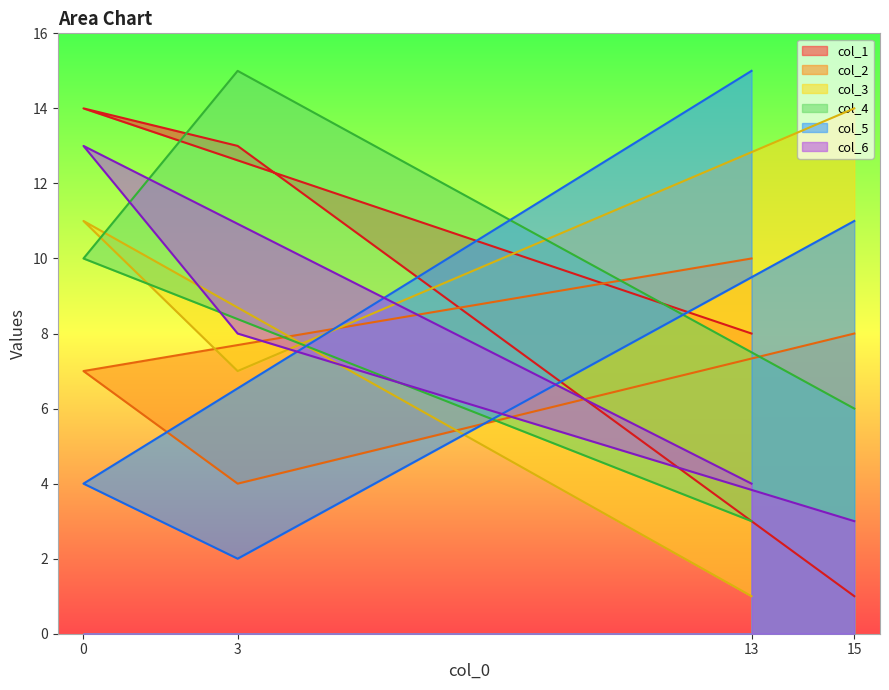

In col_5, how many points are lower than both neighbors (excluding endpoints)?

1